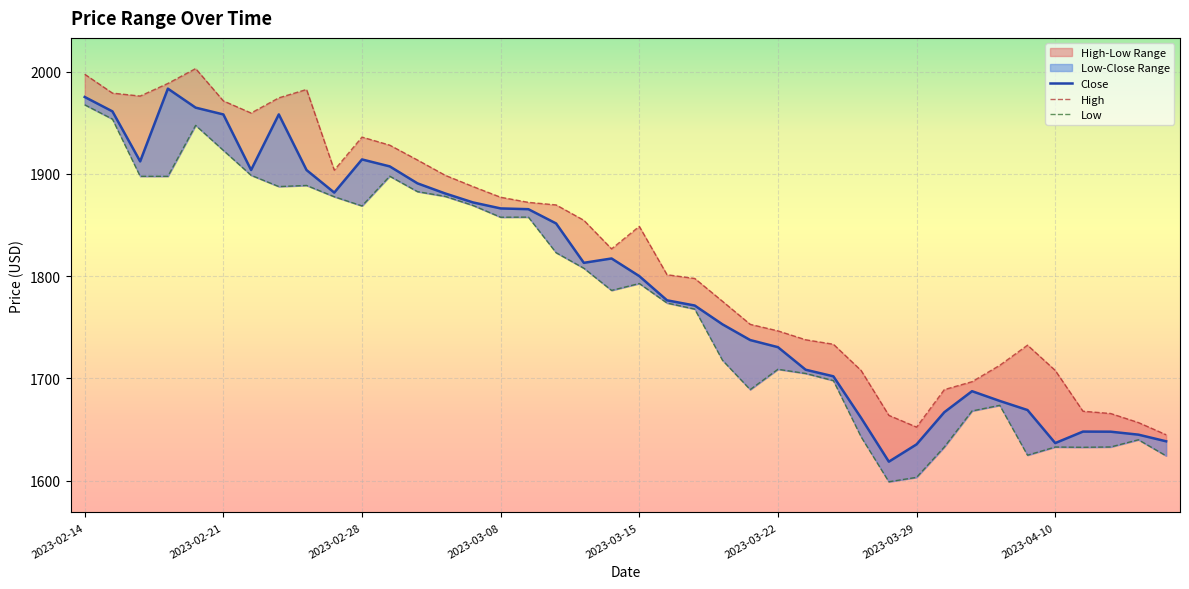

Is it true that High equals 1732.6 at 34?

True